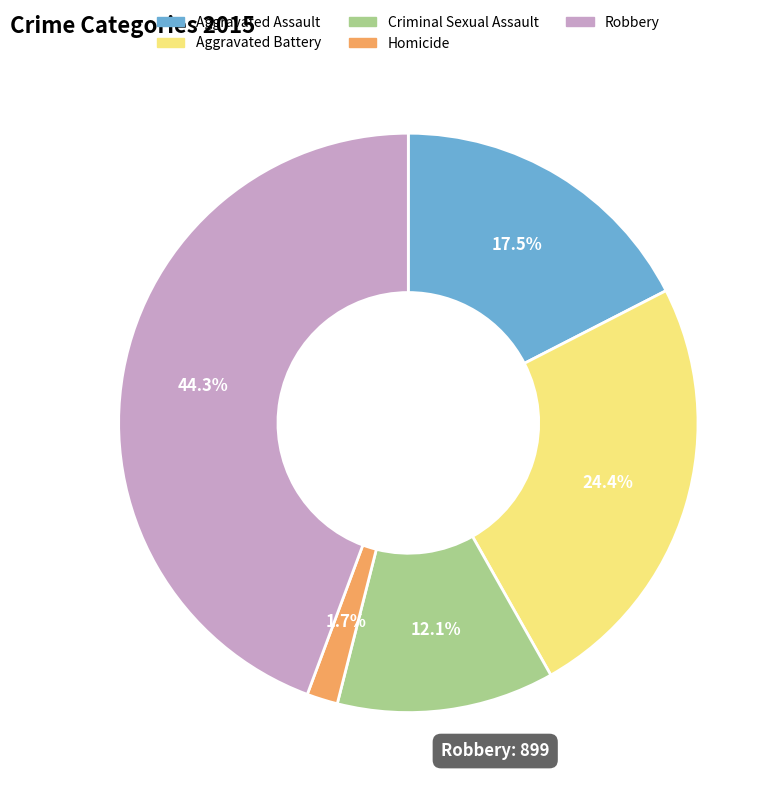

Between Criminal Sexual Assault and Homicide, which is larger?

Criminal Sexual Assault